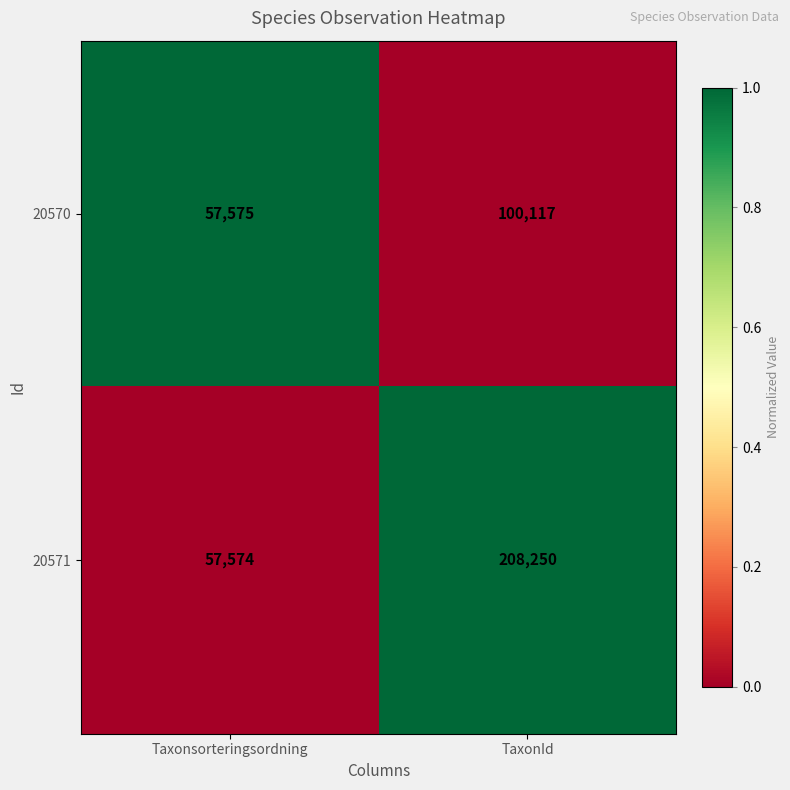

Rank the categories by 20570 value from highest to lowest.

TaxonId, Taxonsorteringsordning